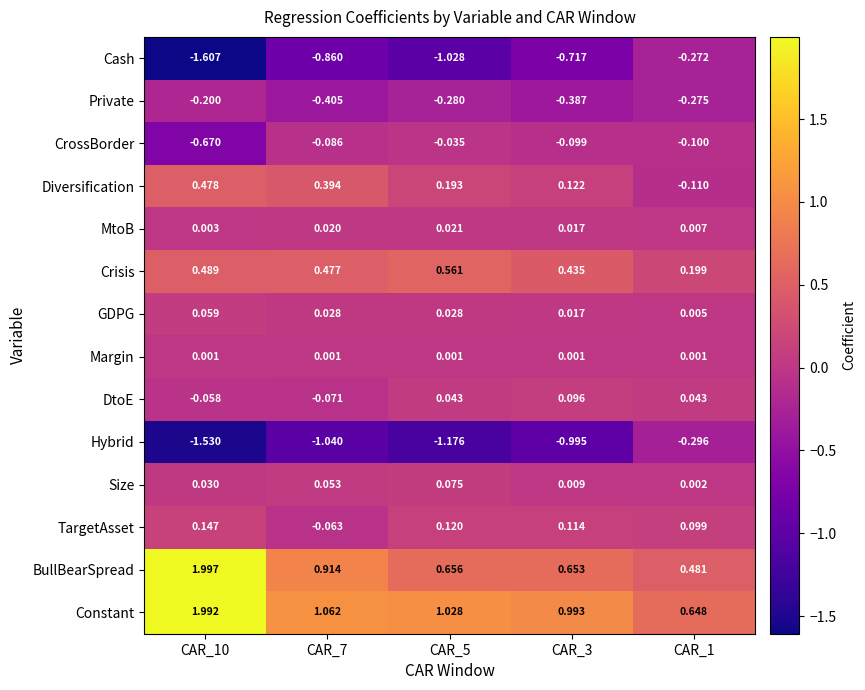

Which series has the largest total across all categories?

Constant